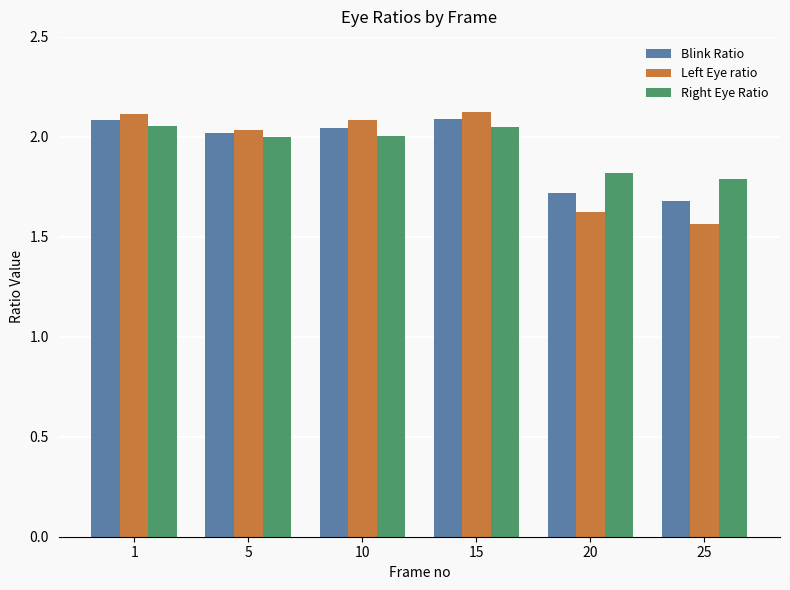

How many data points in Blink Ratio are less than 2?

2